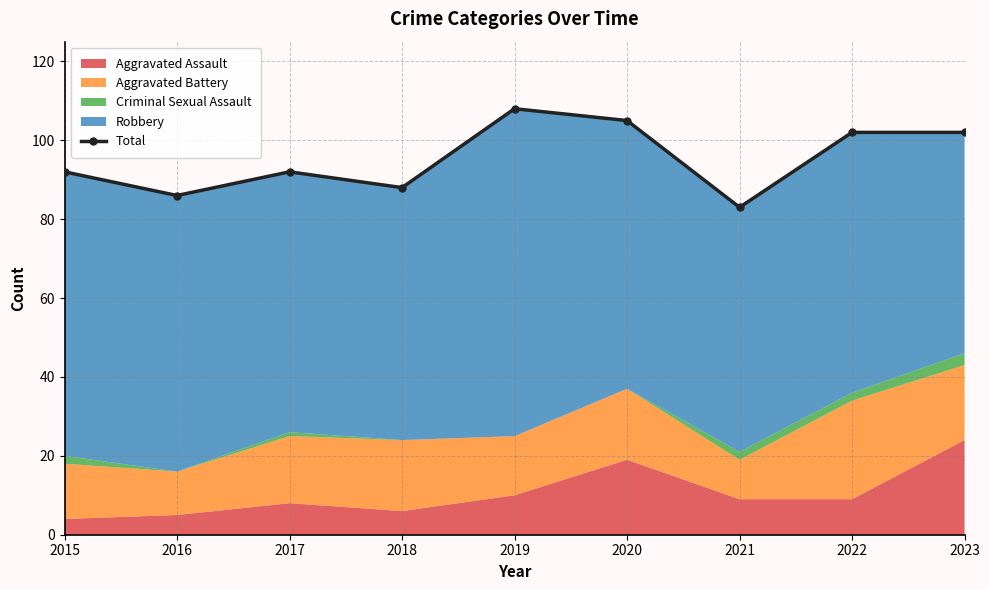

At which category does the data reach its first local peak?

2017